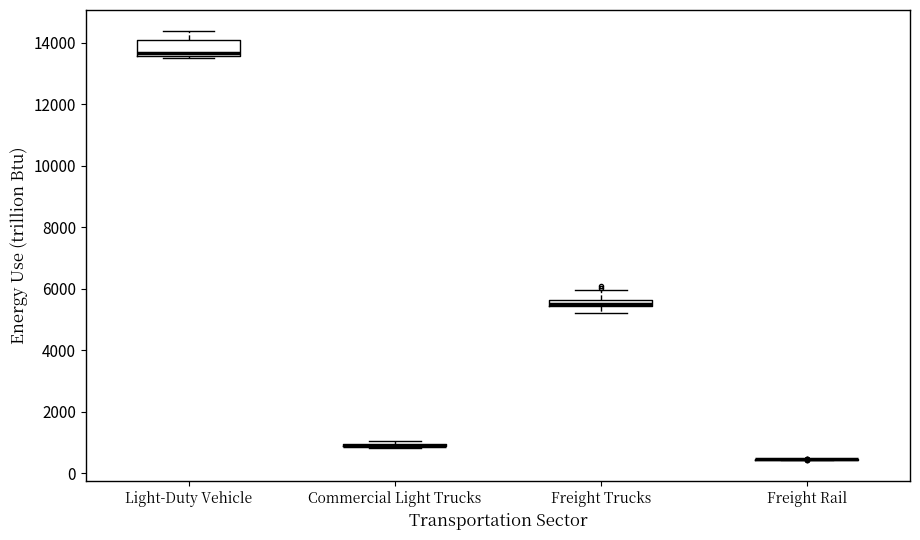

Comparing the boxes themselves (not the whiskers), which one is the tallest?

Light-Duty Vehicle